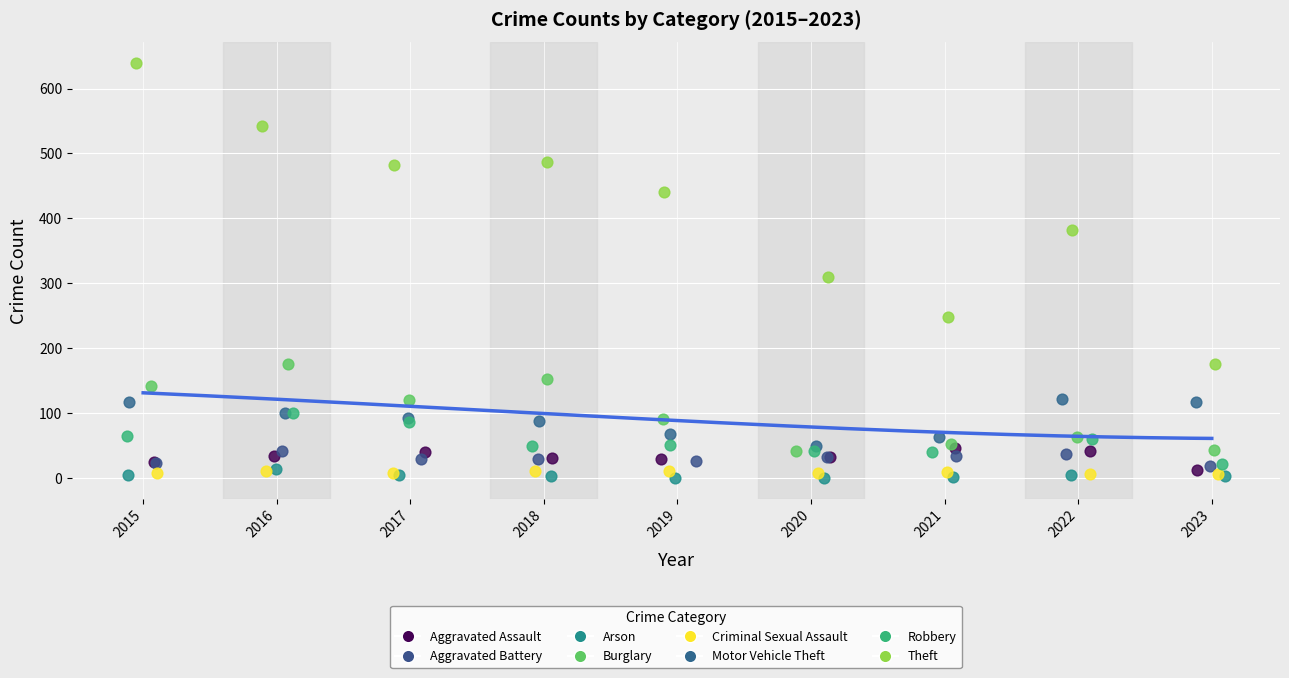

Which series contains the highest Y value?

Theft